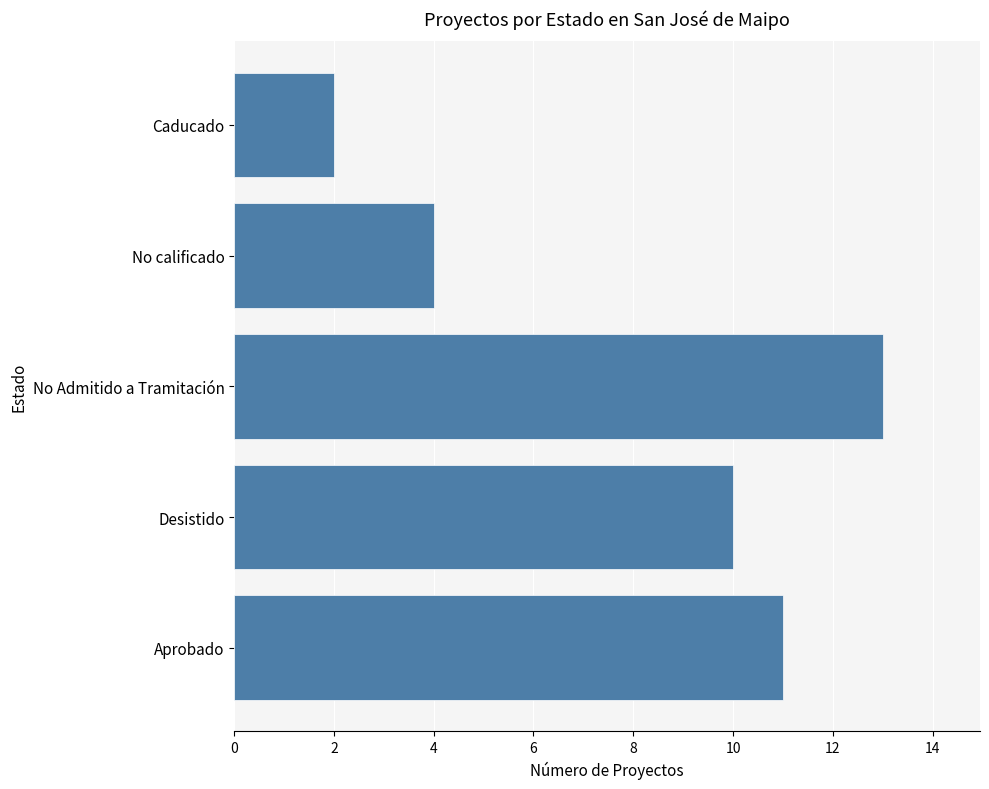

Which has a higher value, Desistido or Caducado?

Desistido